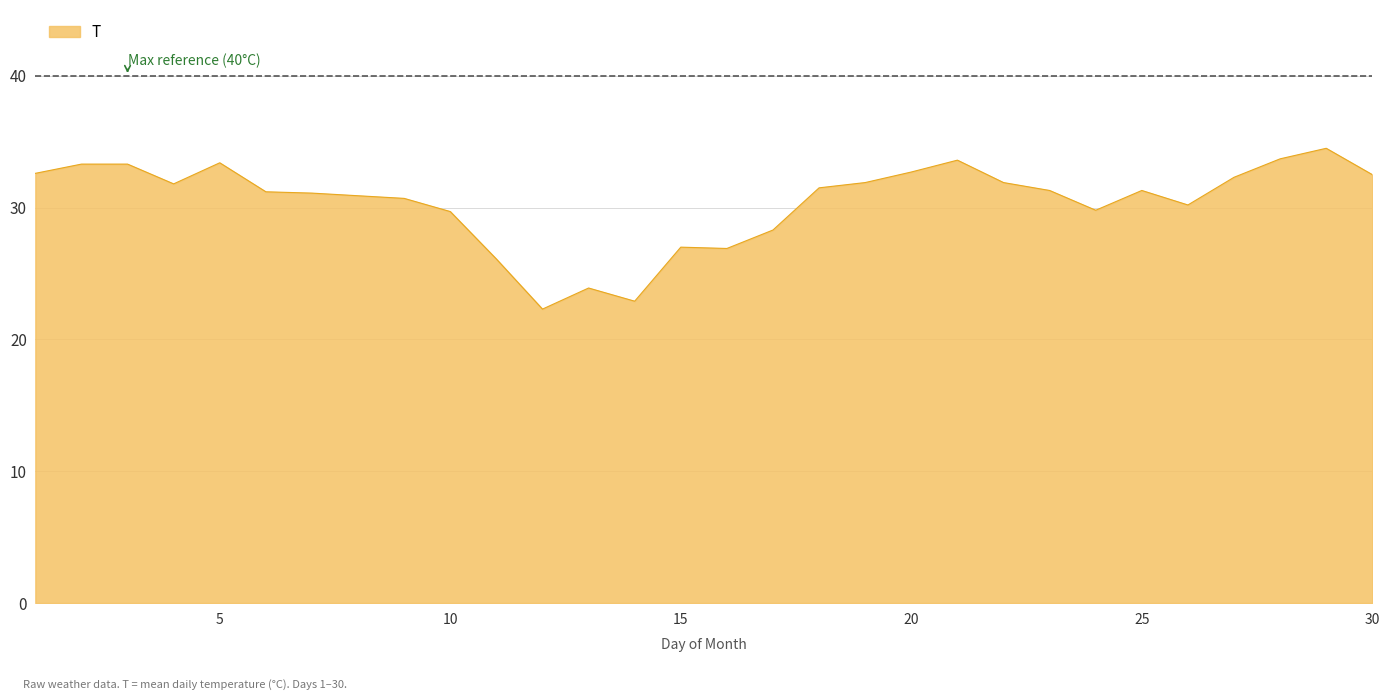

What is the smallest value displayed?

22.3